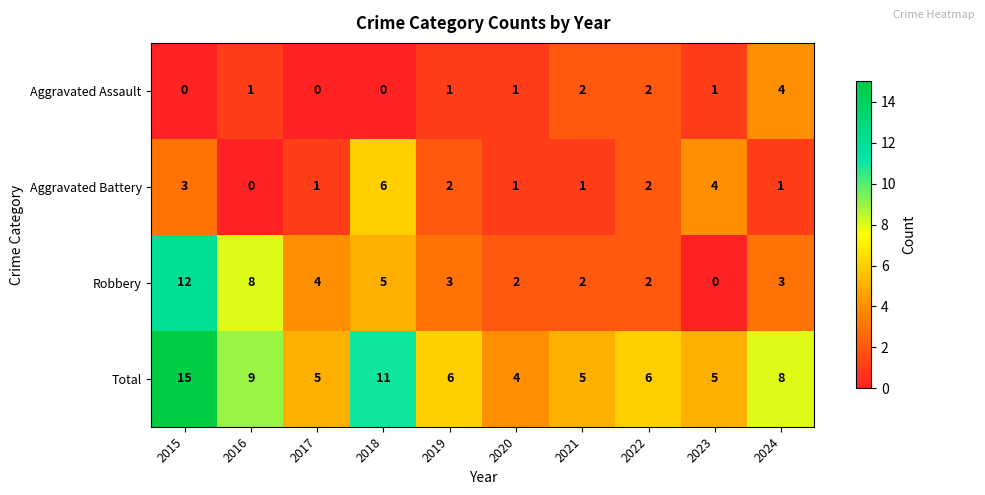

What is the sum of all Aggravated Assault values?

12